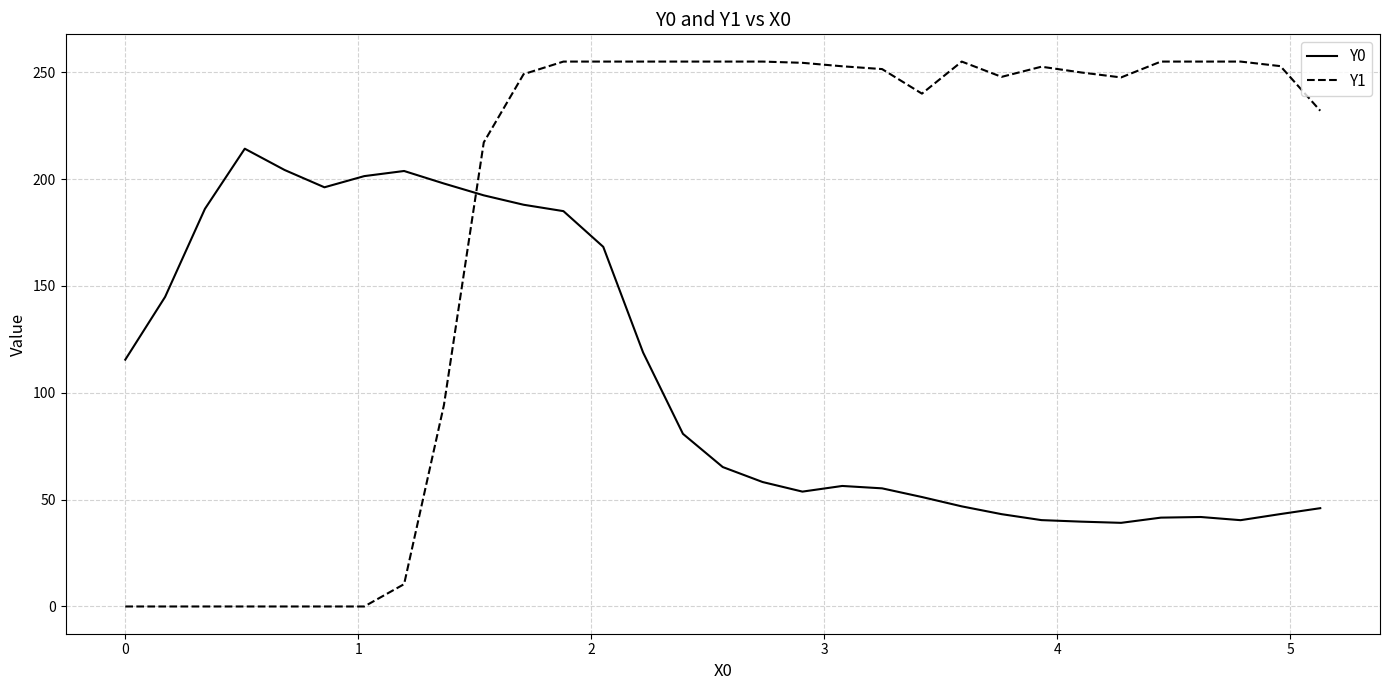

What is the difference between the maximum and minimum values in the Y0 series?

175.1